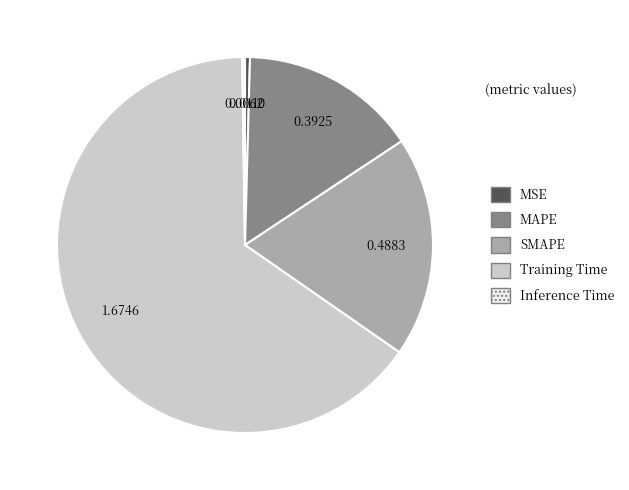

Which slice is the largest?

Training Time